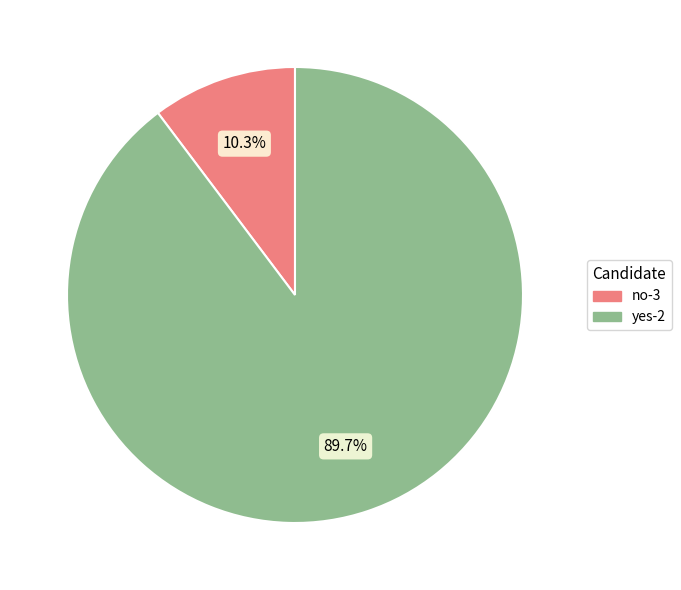

To the nearest percent, what is the difference between the largest and smallest slice percentages?

79%